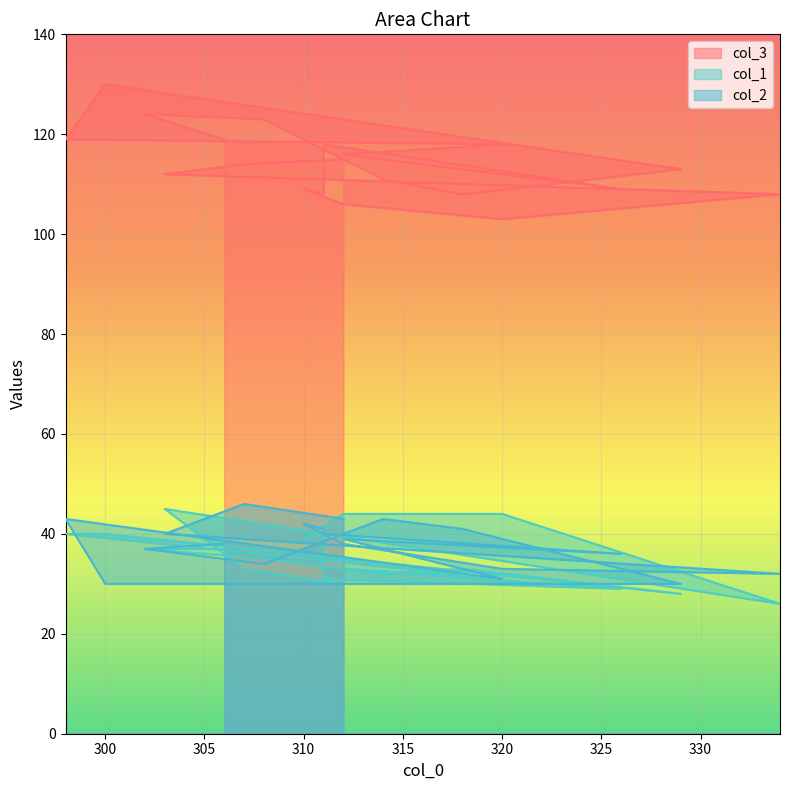

In col_3, how many points are lower than both neighbors (excluding endpoints)?

4